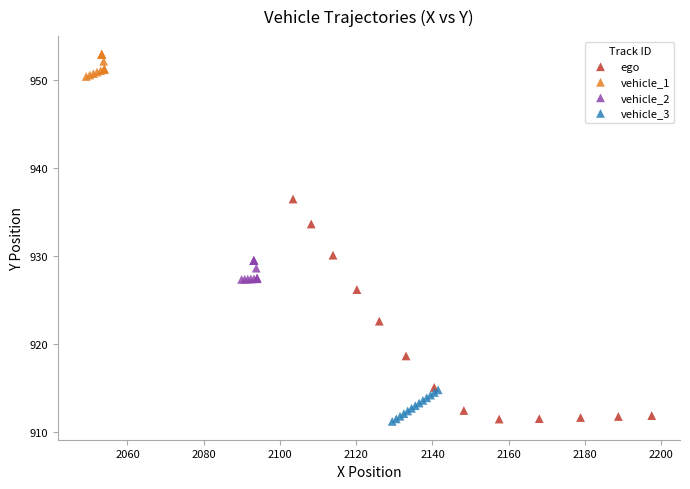

Which series contains the highest Y value?

vehicle_1